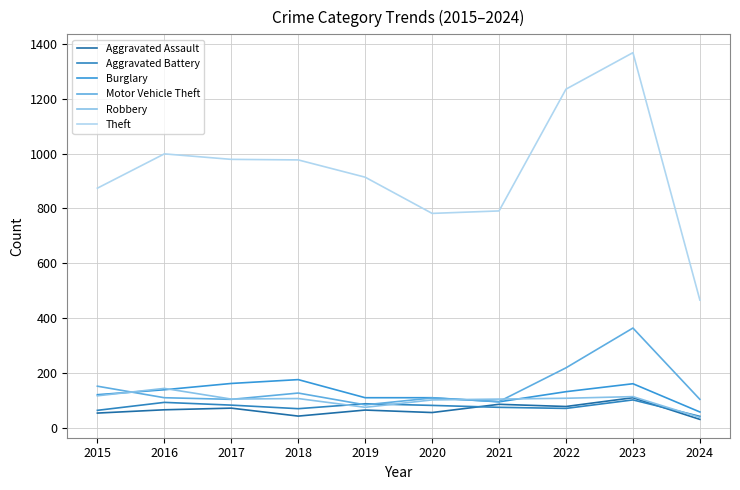

In Aggravated Battery, how many points are higher than both neighbors (excluding endpoints)?

3